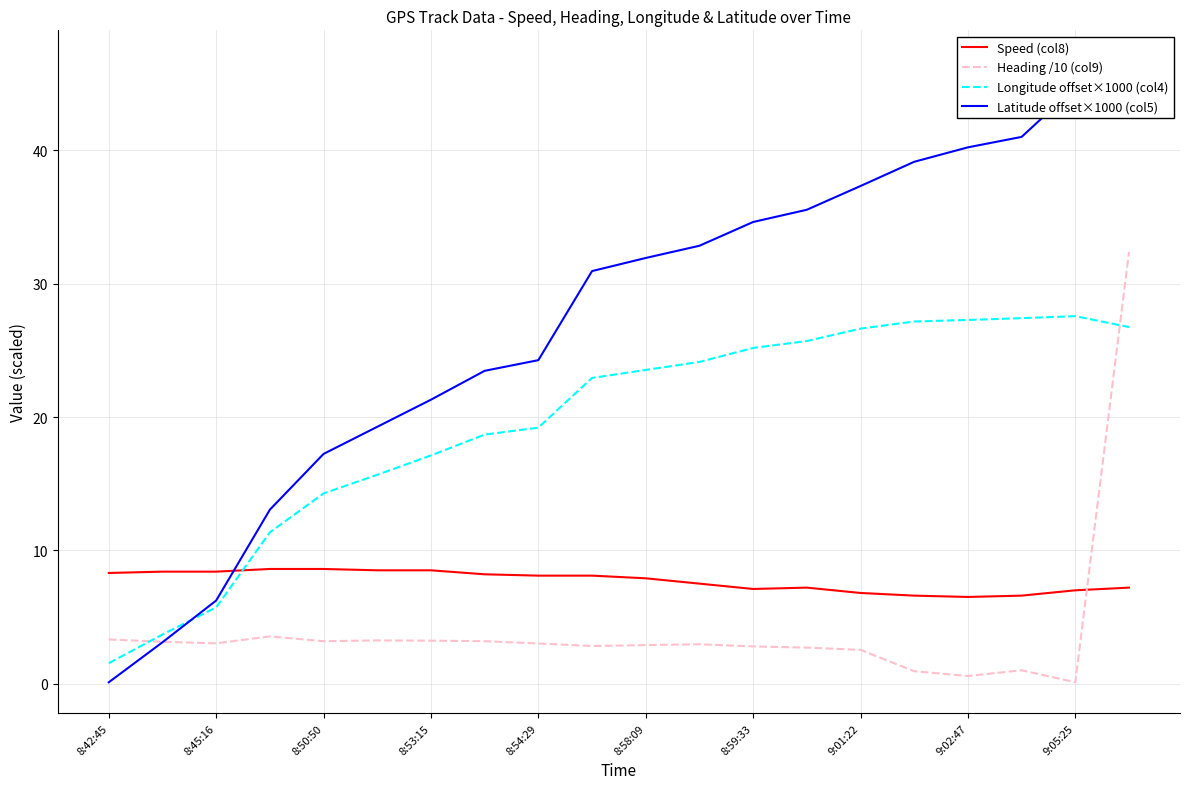

True or false: Longitude offset×1000 (col4) has more than 2 points higher than both neighbors.

False